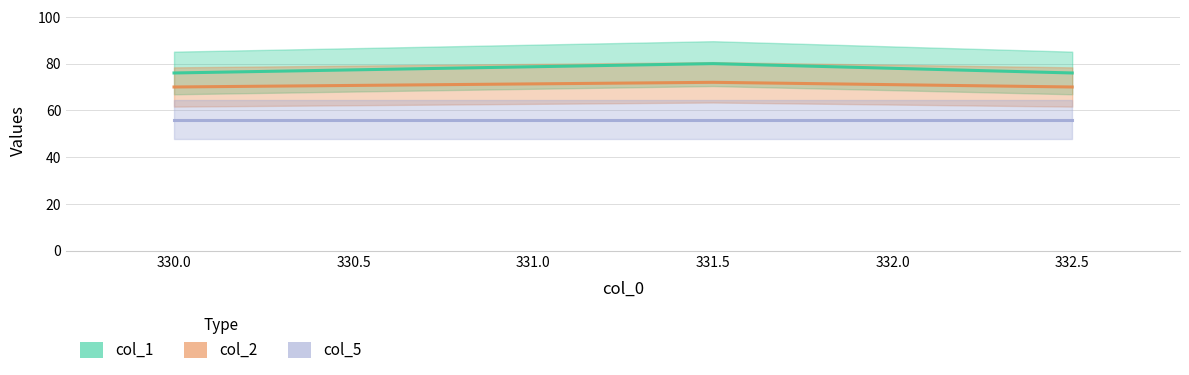

The col_2 series shows 70 at 332.5. True or false?

True